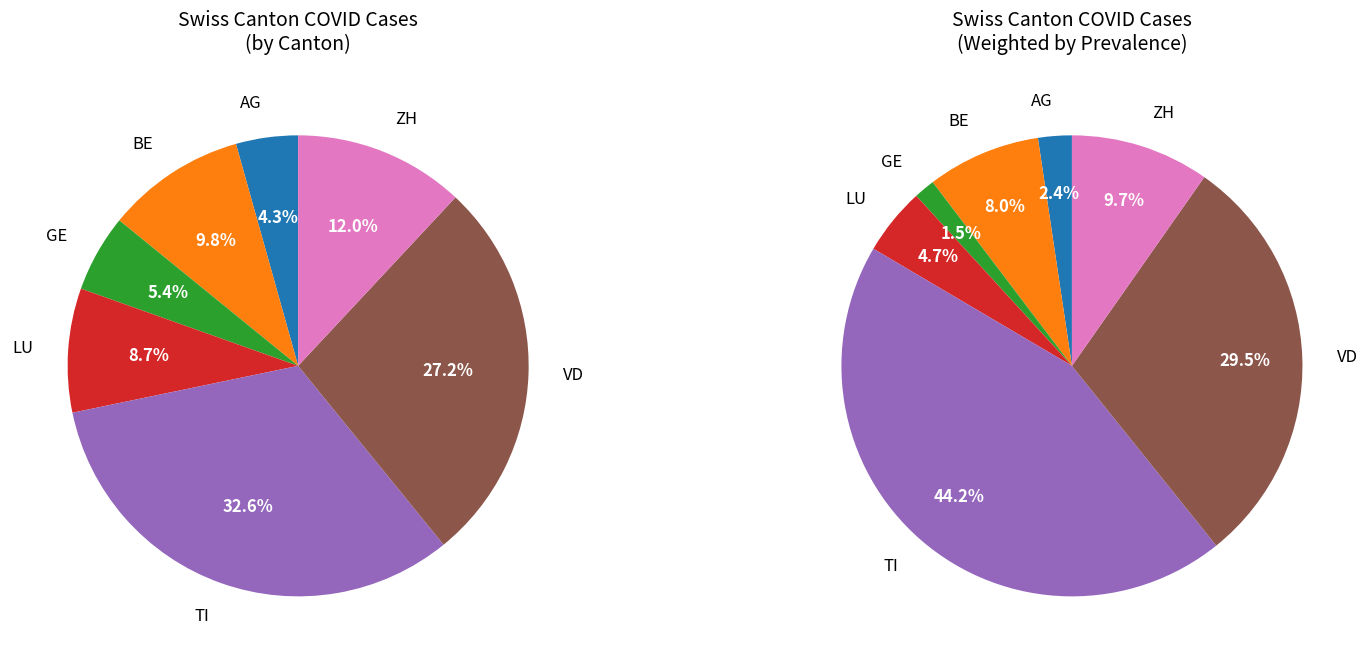

What is the largest slice in the pie chart?

TI